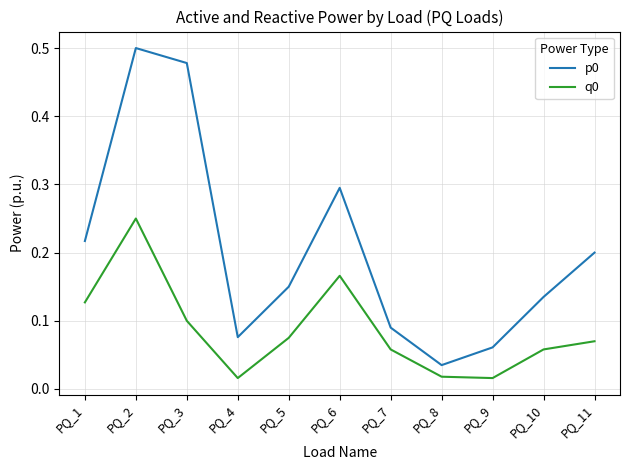

True or false: p0 and q0 intersect in this chart.

False